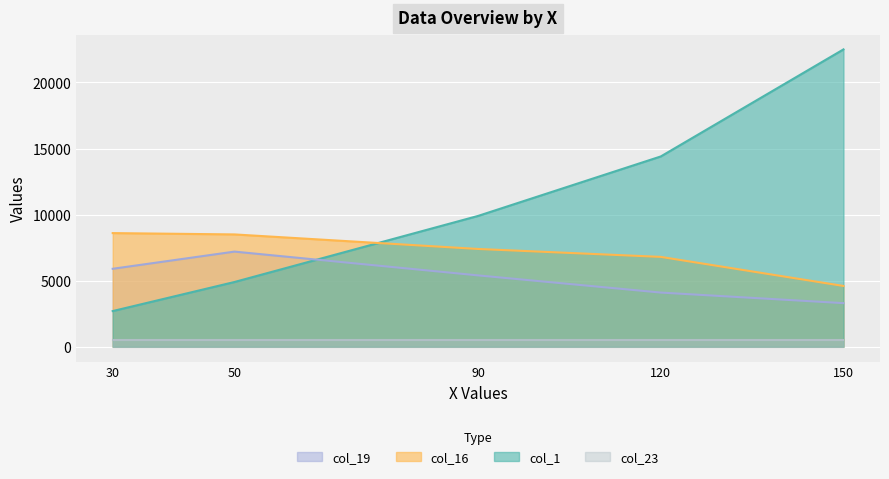

What is the value of the col_16 point at the 5th from the left?

4600